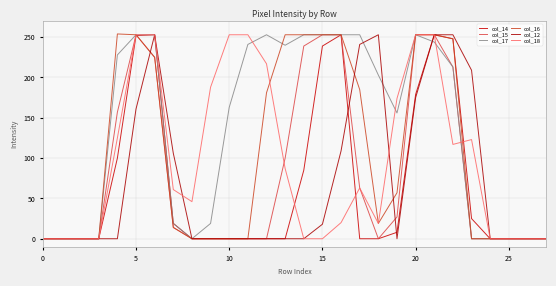

At how many categories does at least one series exceed 241?

15